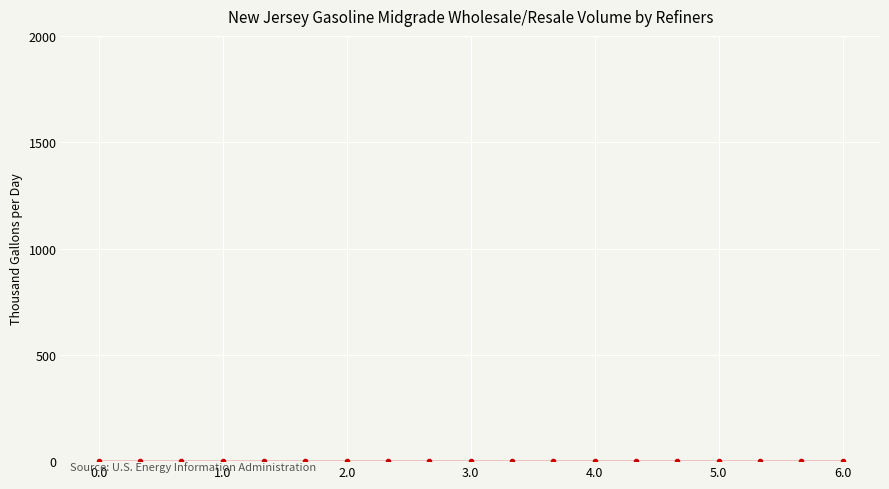

Count the number of values greater than 3.

9